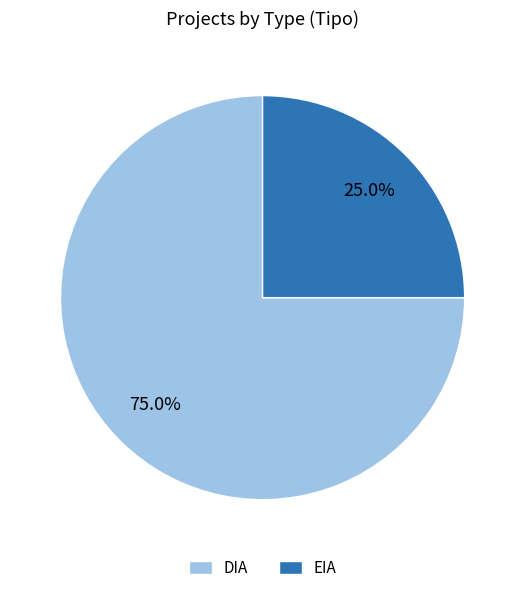

How many slices are in this pie chart?

2